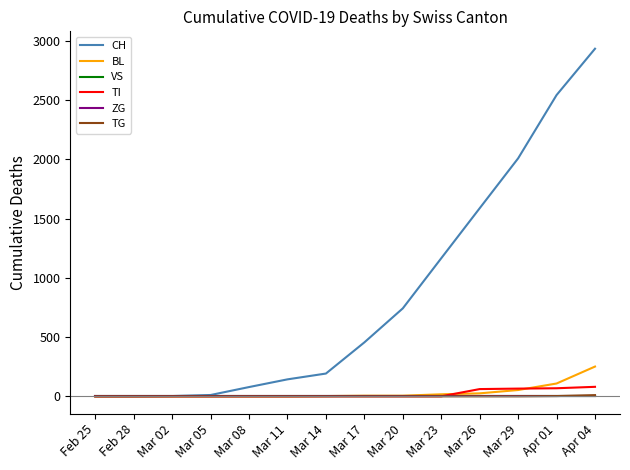

Is this an area chart (filled region under the line)?

No